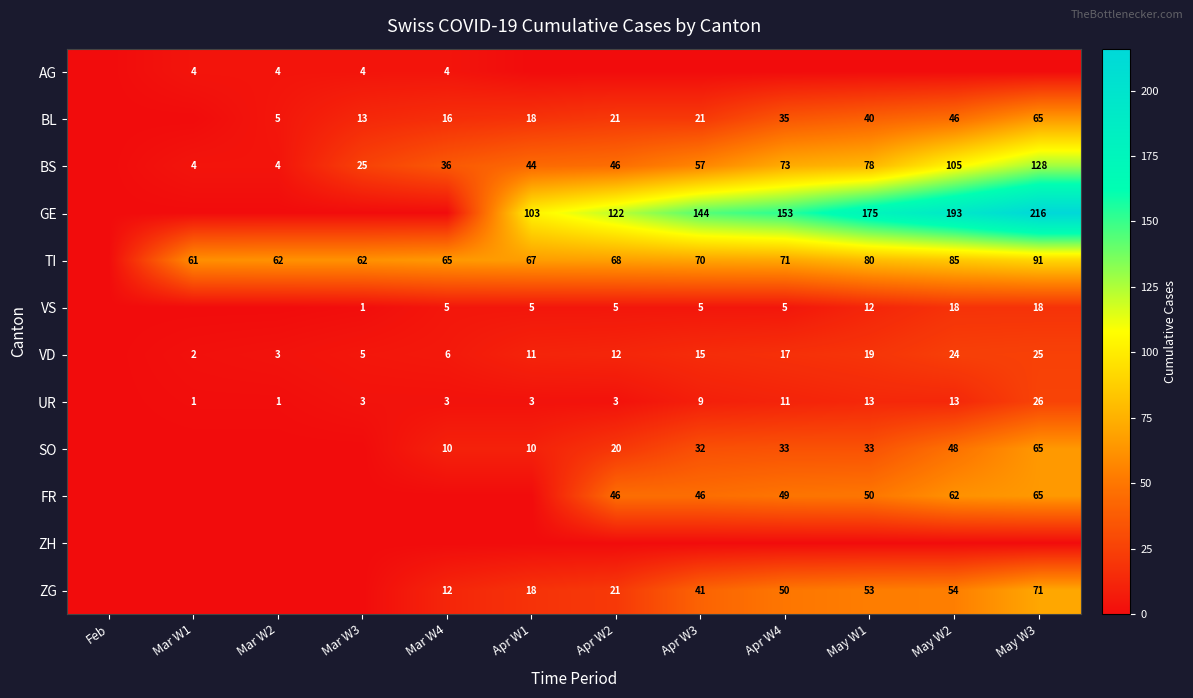

Is the value of FR at May W2 greater than the value of ZG at Apr W1?

Yes